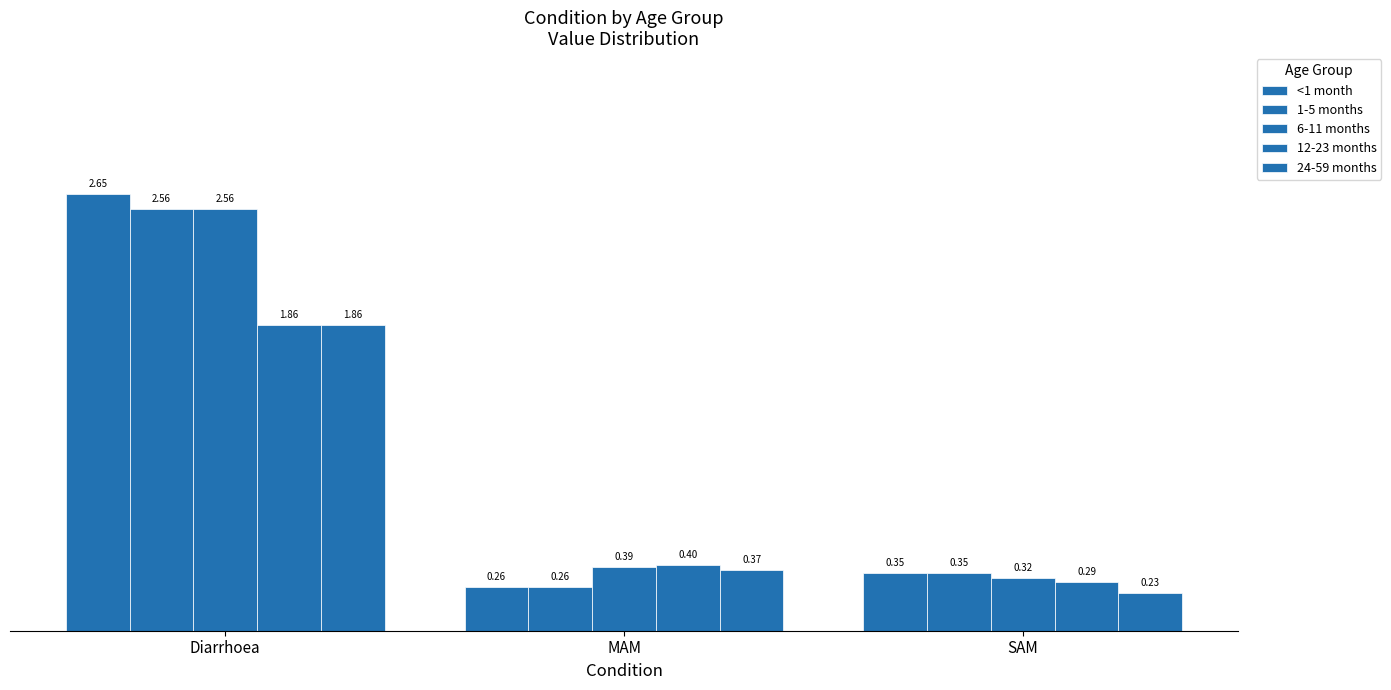

At how many categories does at least one series exceed 2?

1